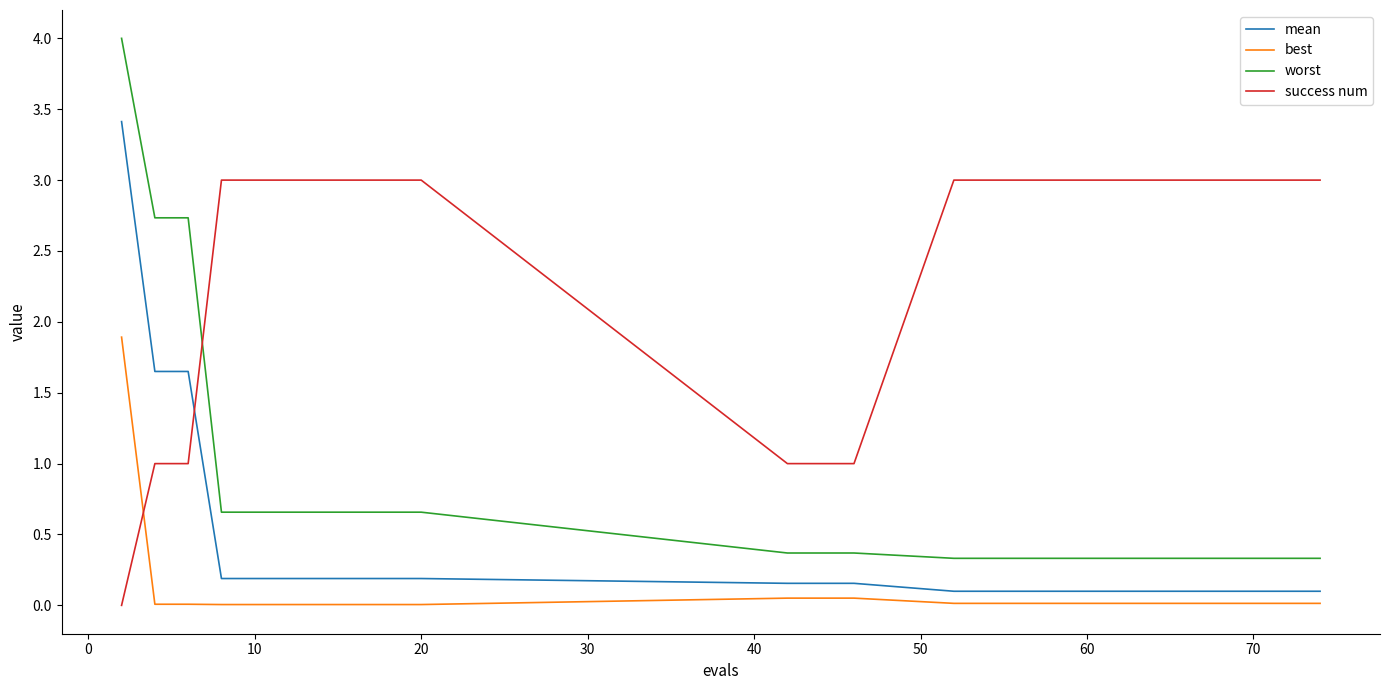

Which series has the largest total across all categories?

success num